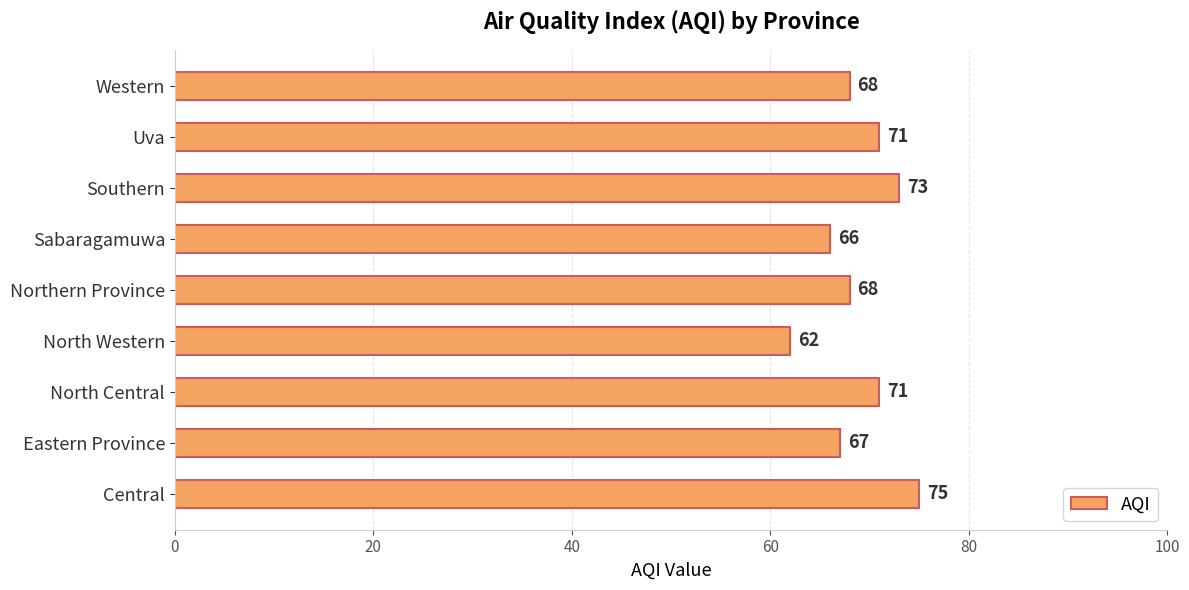

Reading top to bottom, extract all data points from this chart.

68	71	73	66	68	62	71	67	75